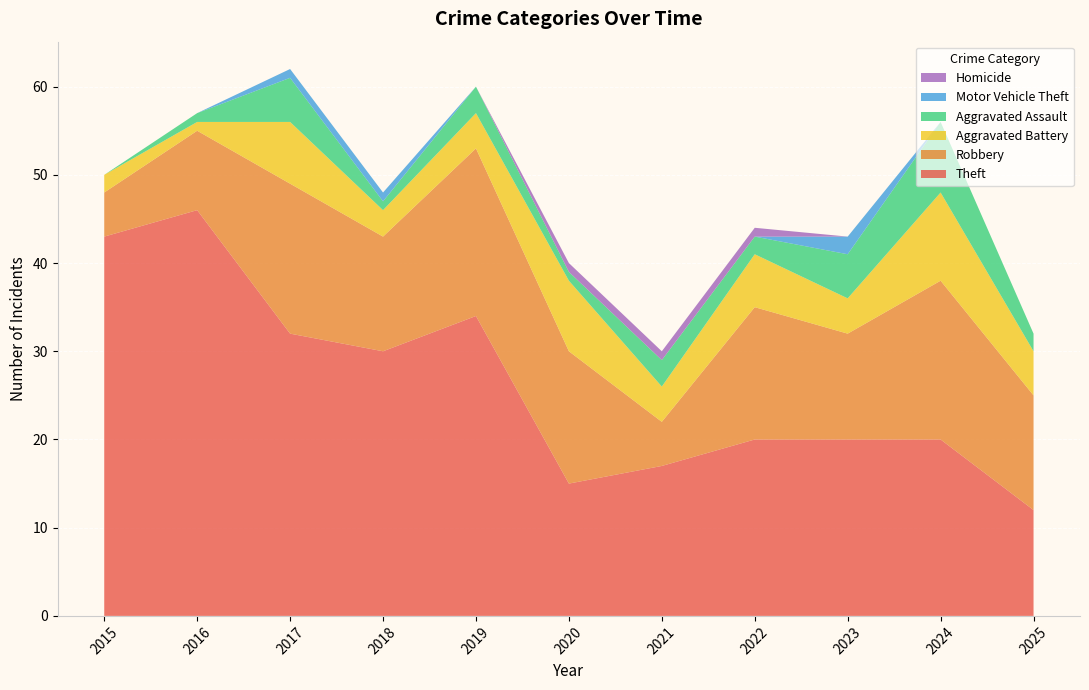

Reading left to right, what are all the values shown in this chart?

Theft: 2015=43	2016=46	2017=32	2018=30	2019=34	2020=15	2021=17	2022=20	2023=20	2024=20	2025=12
Robbery: 2015=5	2016=9	2017=17	2018=13	2019=19	2020=15	2021=5	2022=15	2023=12	2024=18	2025=13
Aggravated Battery: 2015=2	2016=1	2017=7	2018=3	2019=4	2020=8	2021=4	2022=6	2023=4	2024=10	2025=5
Aggravated Assault: 2015=0	2016=1	2017=5	2018=1	2019=3	2020=1	2021=3	2022=2	2023=5	2024=8	2025=2
Motor Vehicle Theft: 2015=0	2016=0	2017=1	2018=1	2019=0	2020=0	2021=0	2022=0	2023=2	2024=0	2025=0
Homicide: 2015=0	2016=0	2017=0	2018=0	2019=0	2020=1	2021=1	2022=1	2023=0	2024=0	2025=0